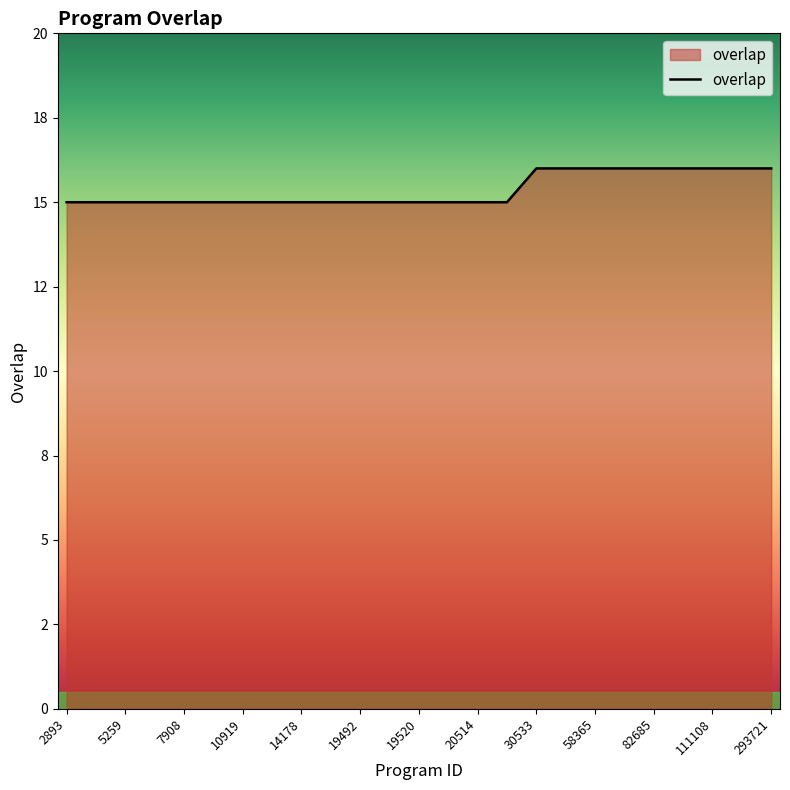

What is the greatest value displayed?

16